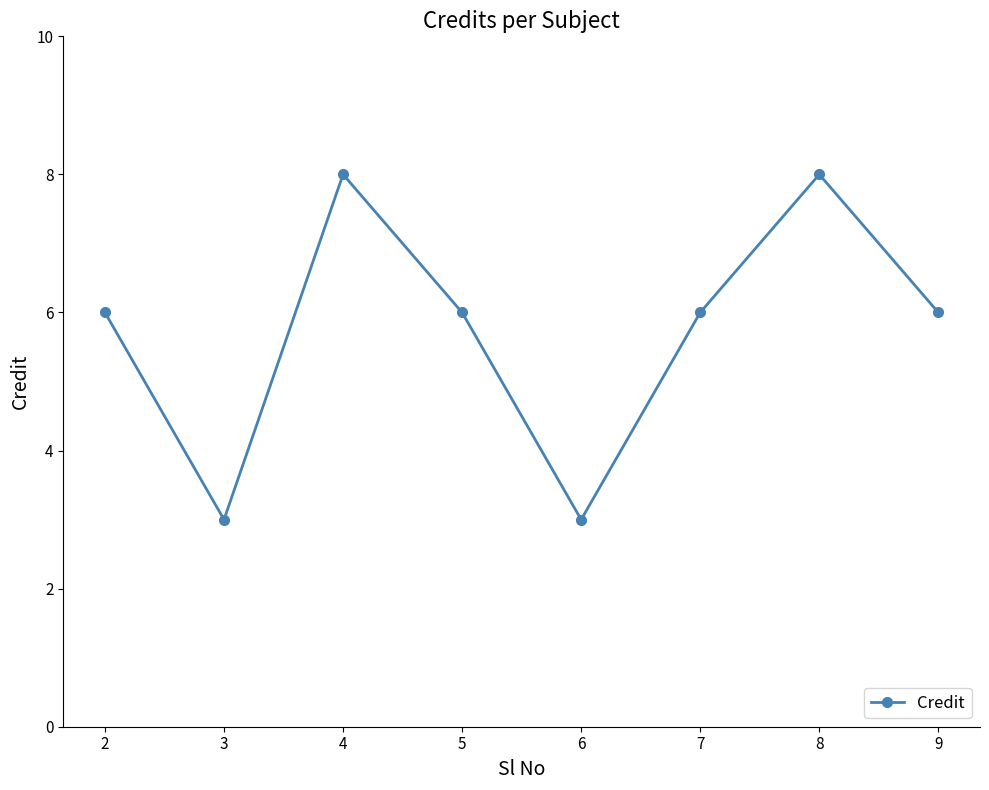

How many lines are shown in the chart?

1